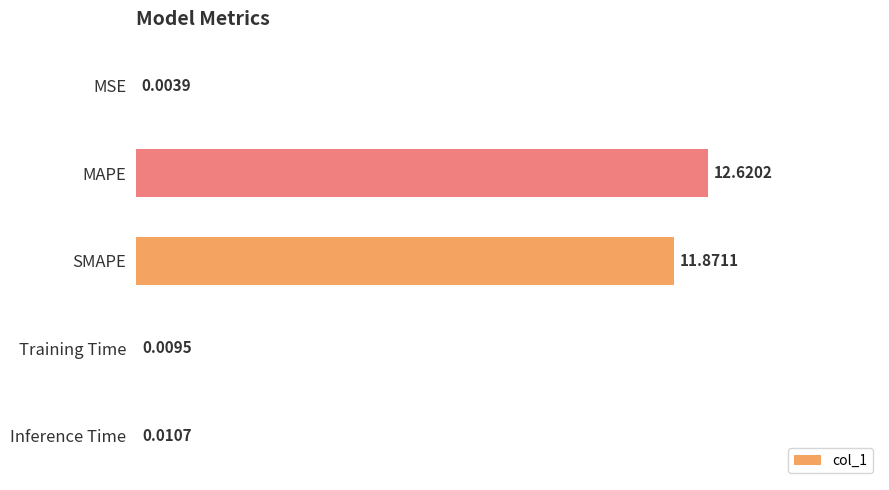

Which category has the highest value across all series?

MAPE